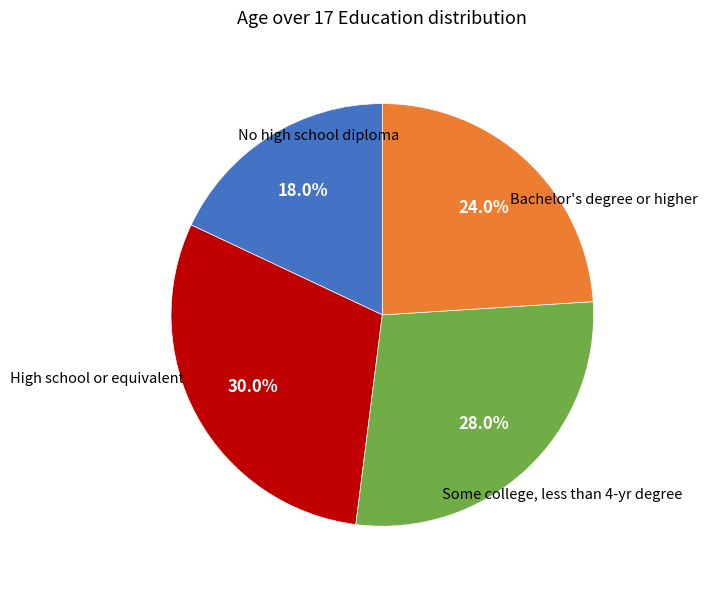

Is there a majority slice in this chart?

No